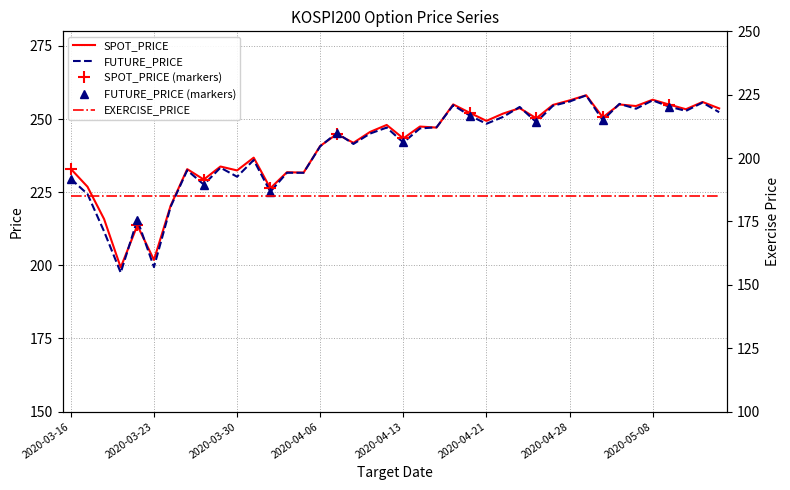

What is the highest value of the SPOT_PRICE series?

258.1